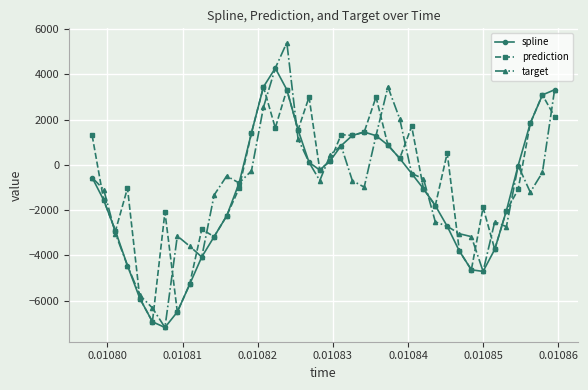

How many data points in prediction are less than -231?

21